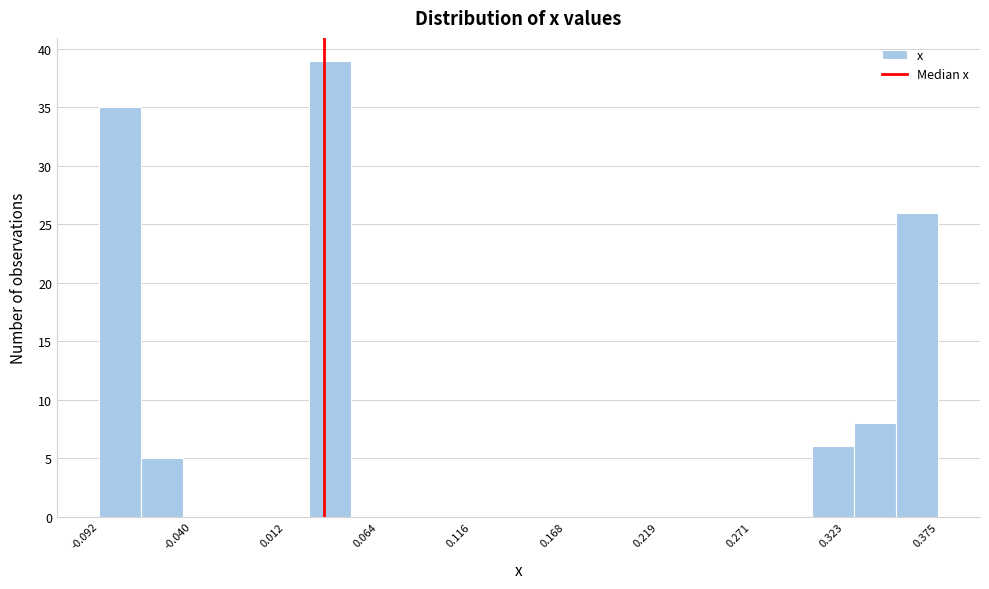

Read against the x-axis, roughly where is the centre of the tallest bar?

0.04